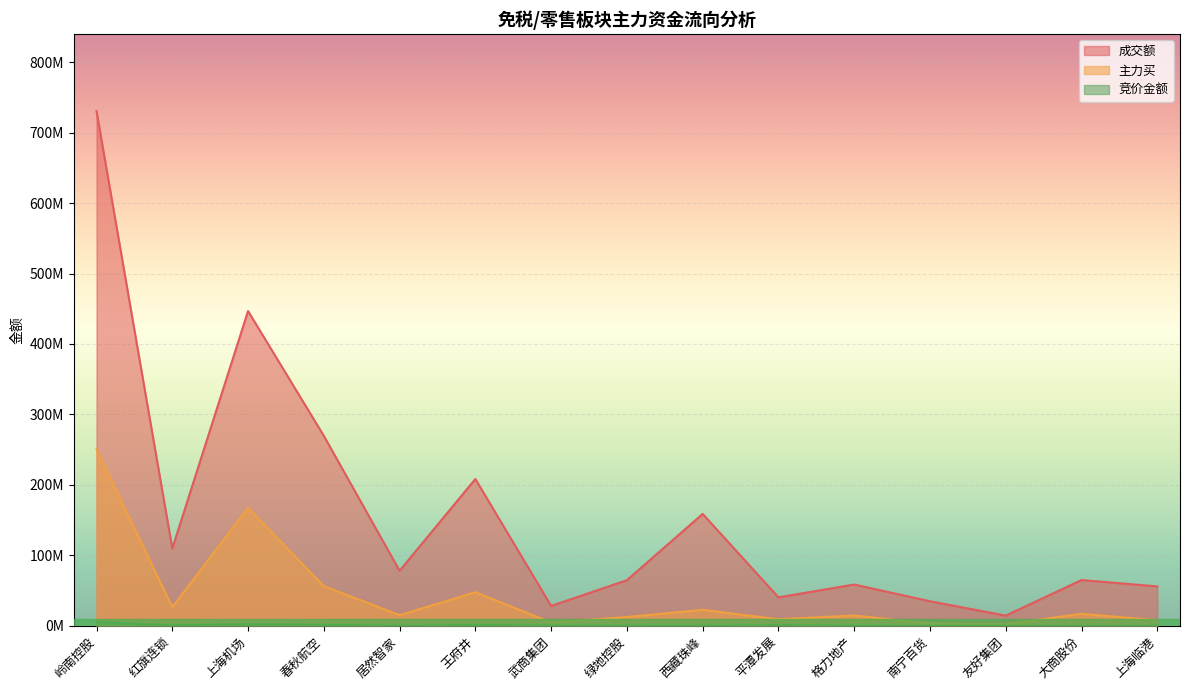

What is the greatest value displayed?

730552496